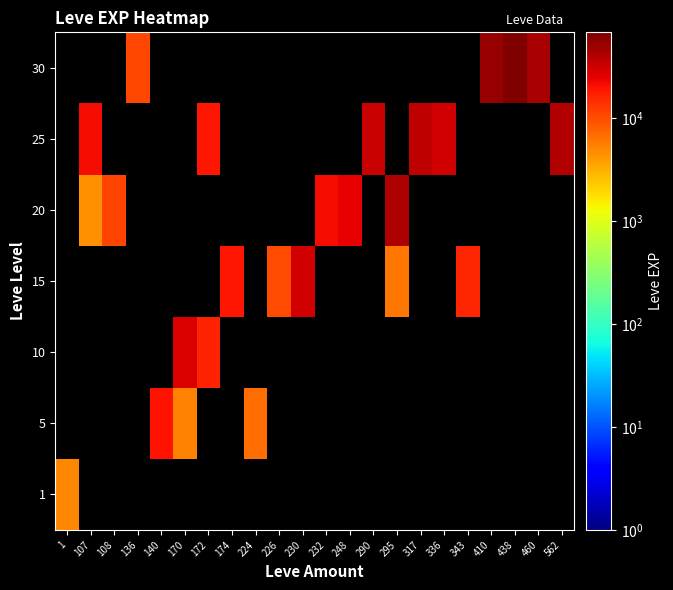

The value of 30 at 172 is -30629. True or false?

False